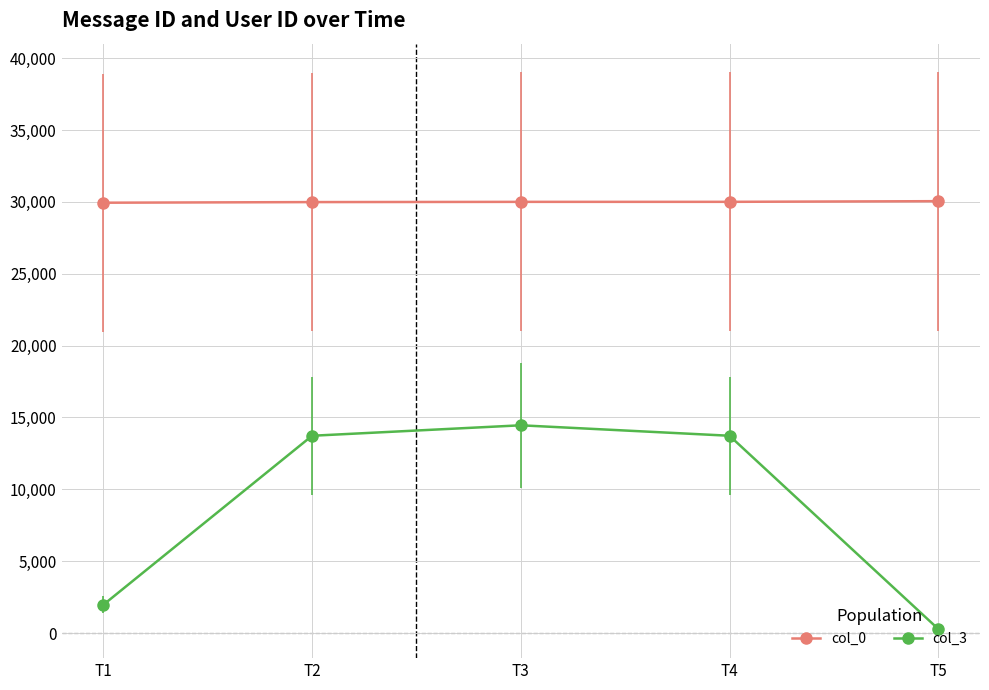

What is the maximum value shown in the chart?

30049